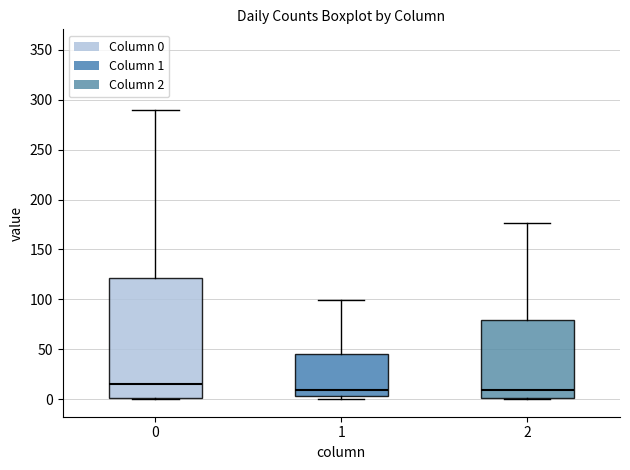

Comparing the boxes themselves (not the whiskers), which one is the tallest?

0